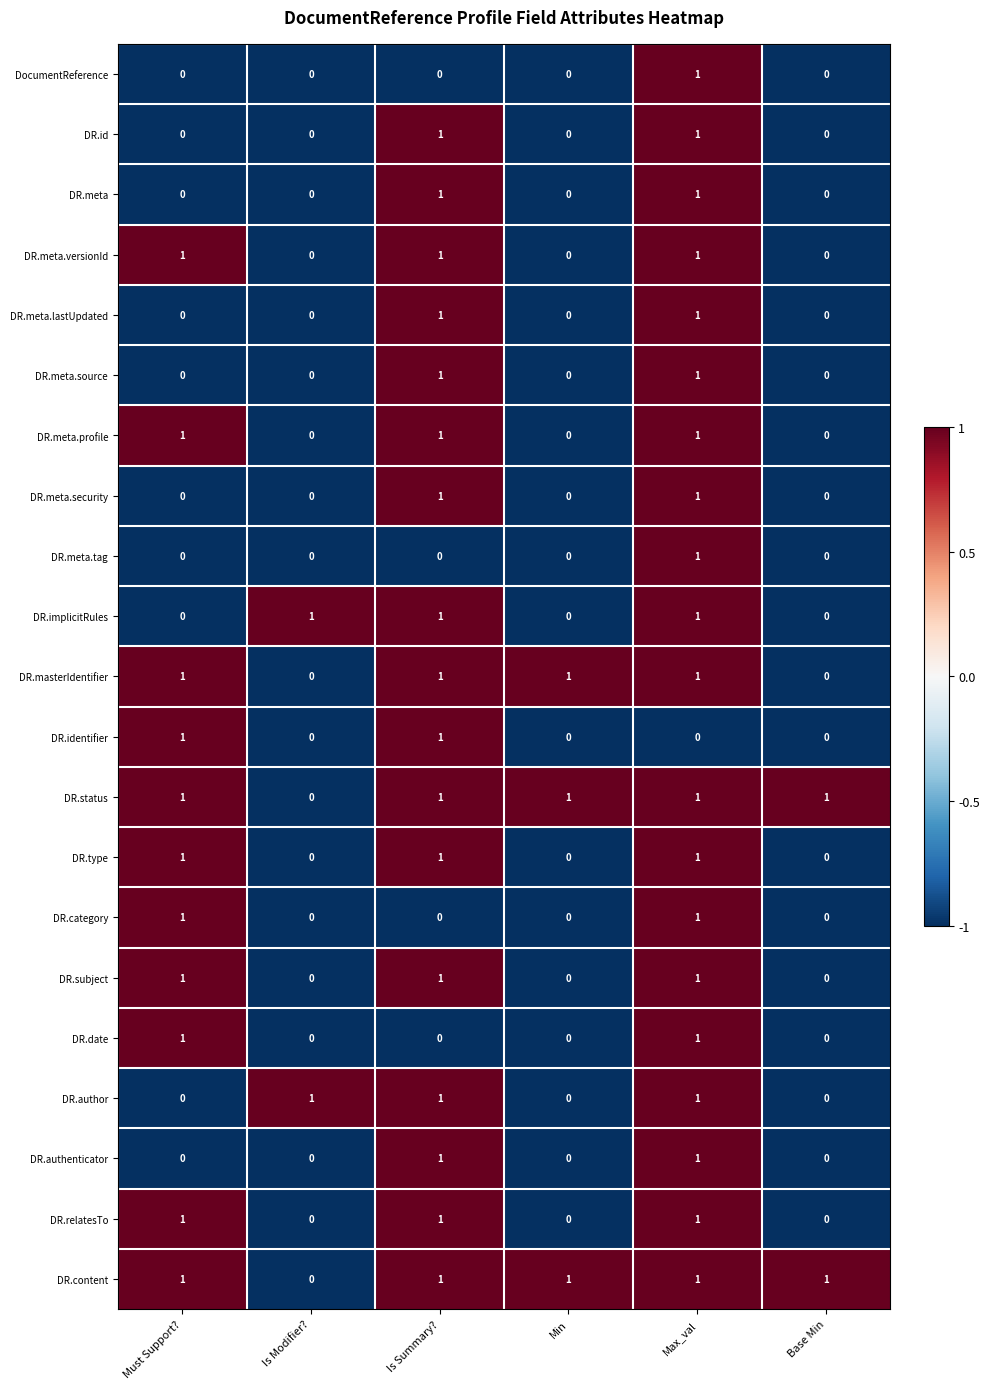

How many DR.authenticator values are between 0 and 1?

6